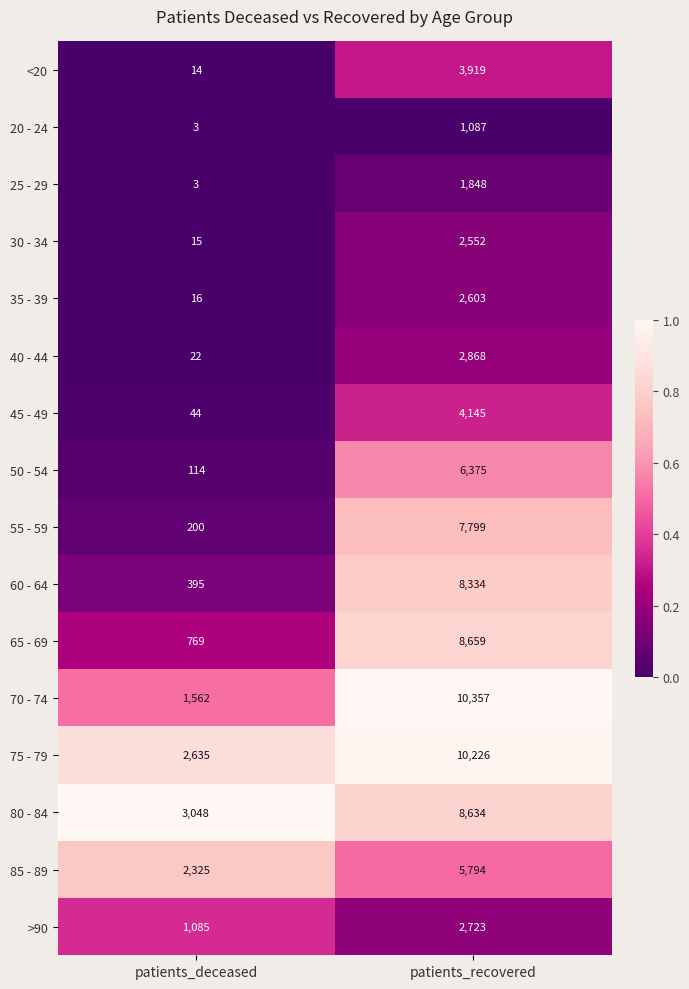

List the labels in order of 75 - 79 value, smallest first.

patients_deceased, patients_recovered